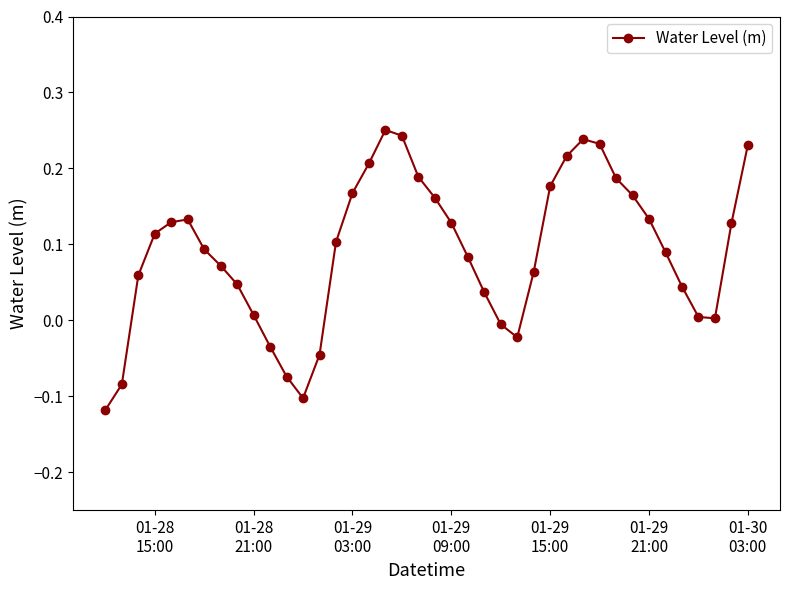

Is this an area chart (filled region under the line)?

No